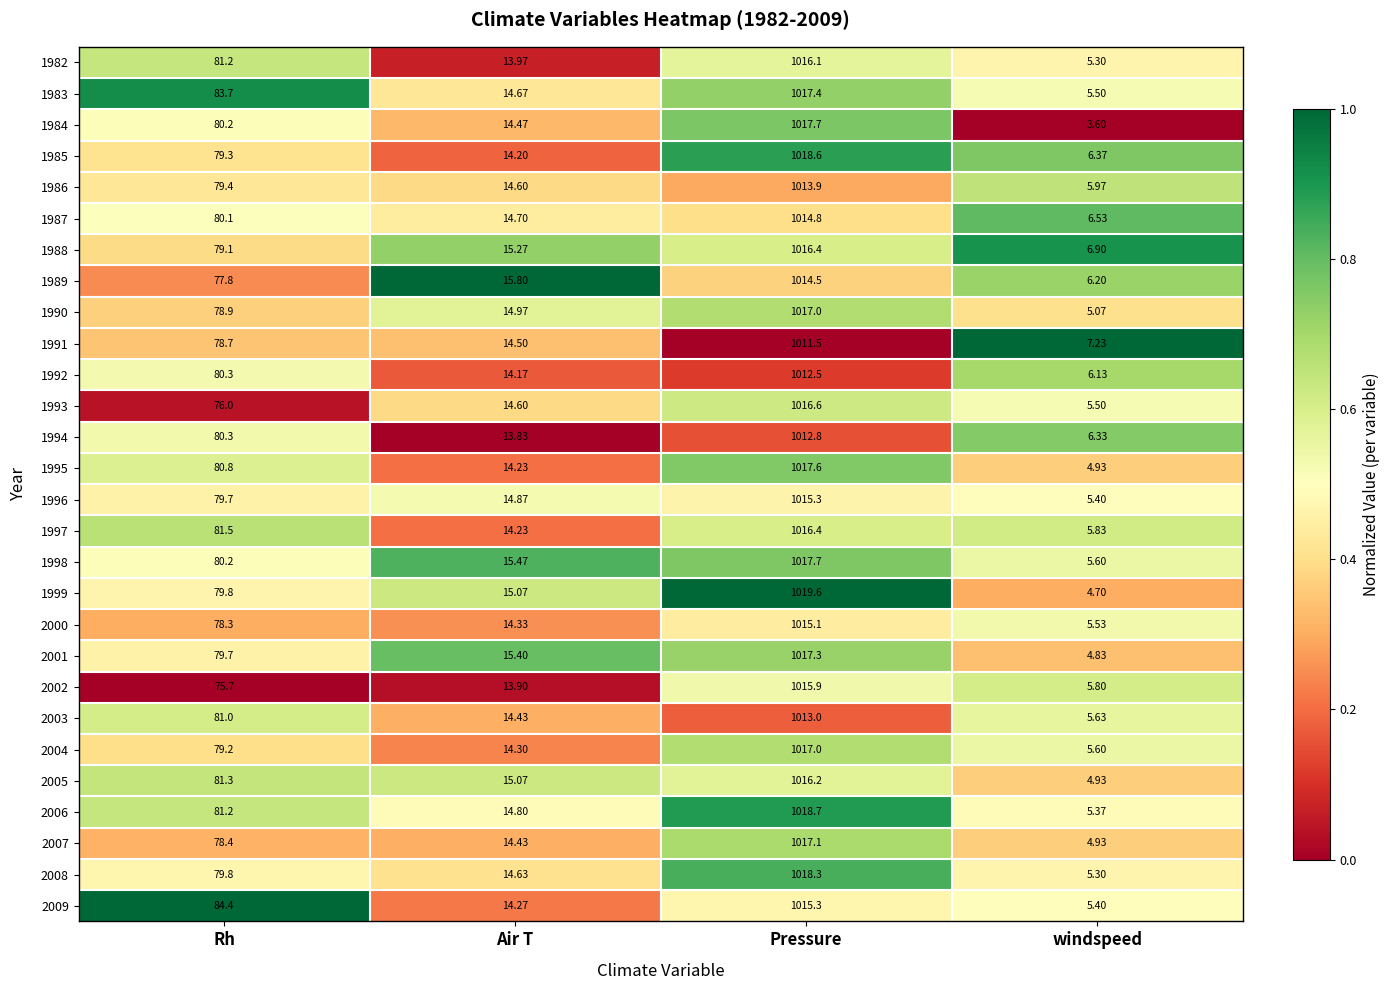

List the labels in order of 1998 value, largest first.

Pressure, Rh, Air T, windspeed